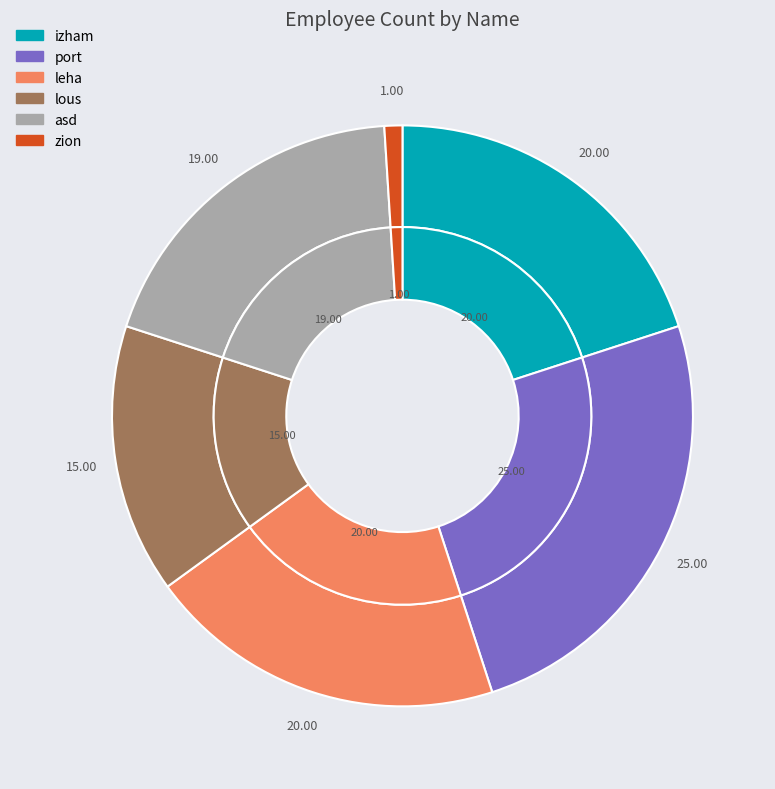

To the nearest percent, what portion does leha represent?

20%